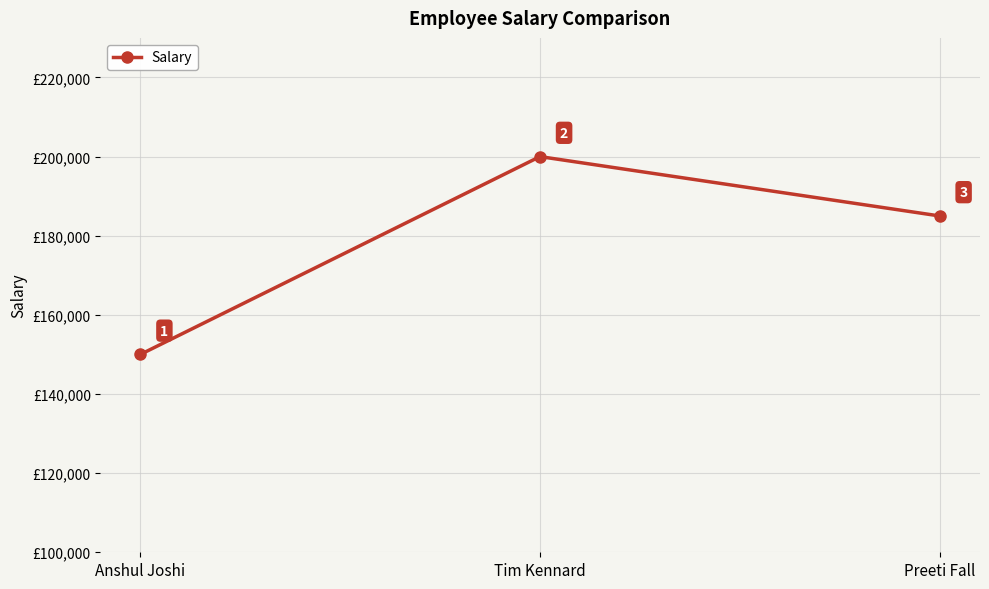

At which label does the data first exceed 185000?

Tim Kennard